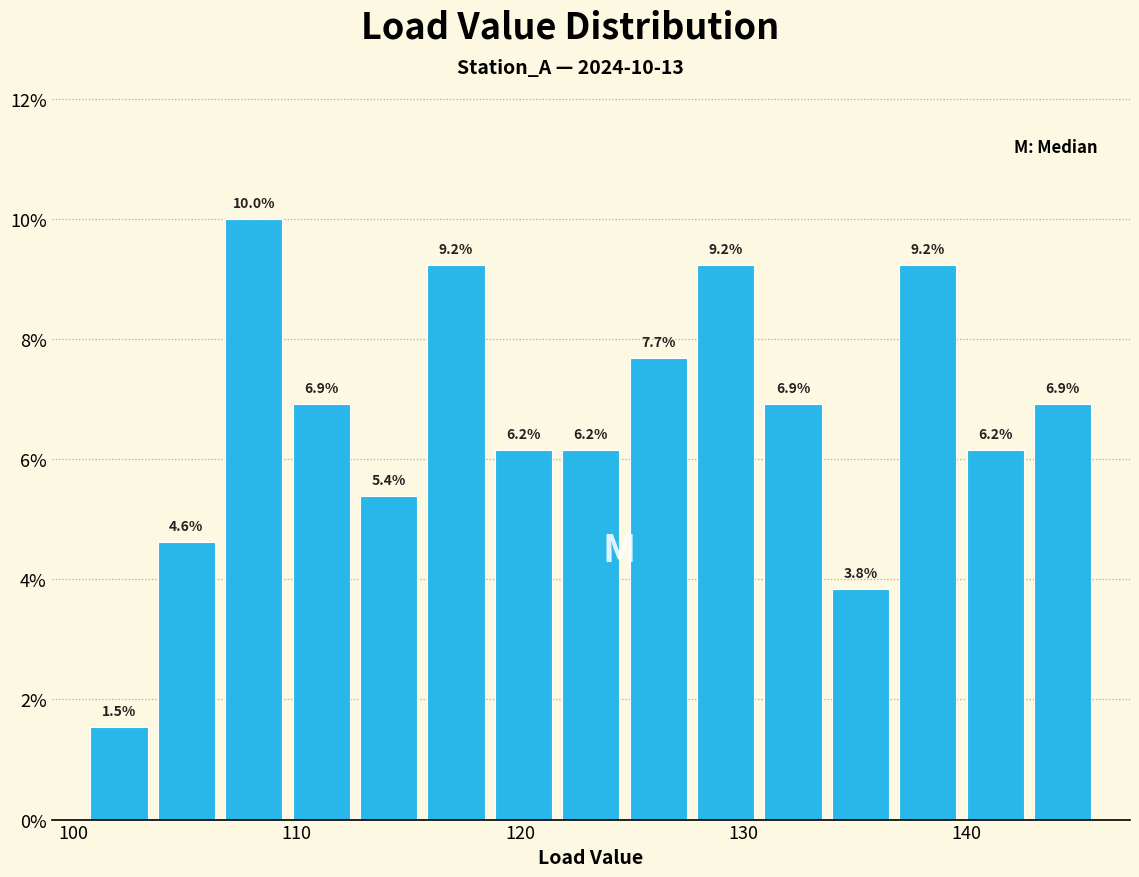

Around what value on the x-axis is the tallest bar? Give the approximate position of its centre, as read against the axis.

108